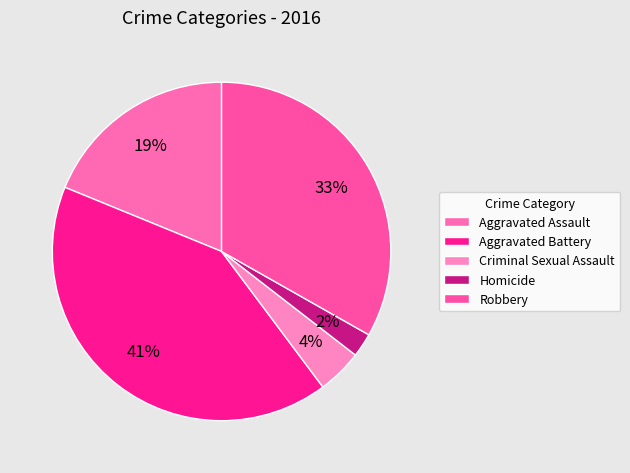

To the nearest percent, what is the difference between the largest and smallest slice percentages?

39%